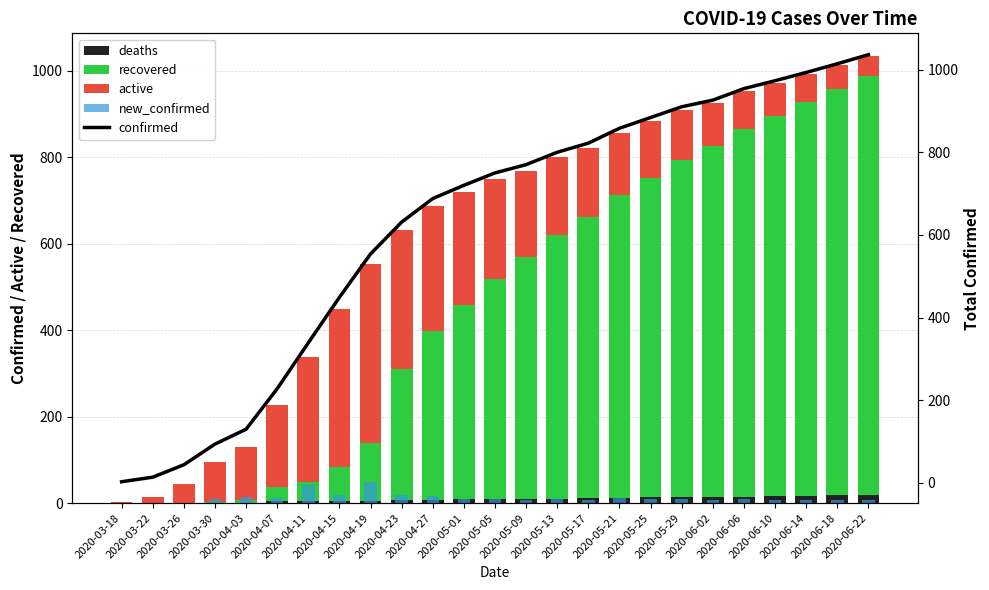

How many groups of bars are there?

25